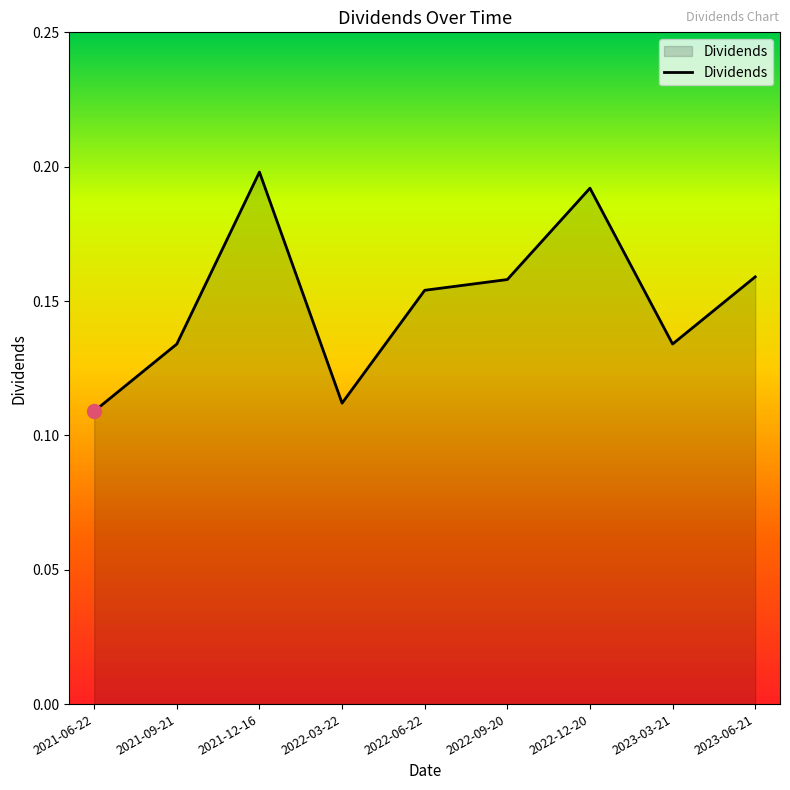

What is the sum of the values at 2023-03-21 and 2021-12-16?

0.3